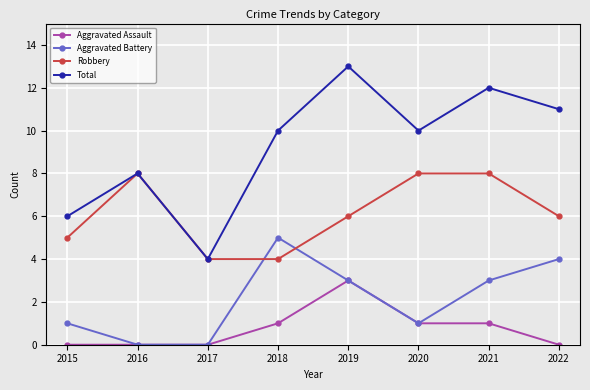

Which category has the highest value across all series?

2019